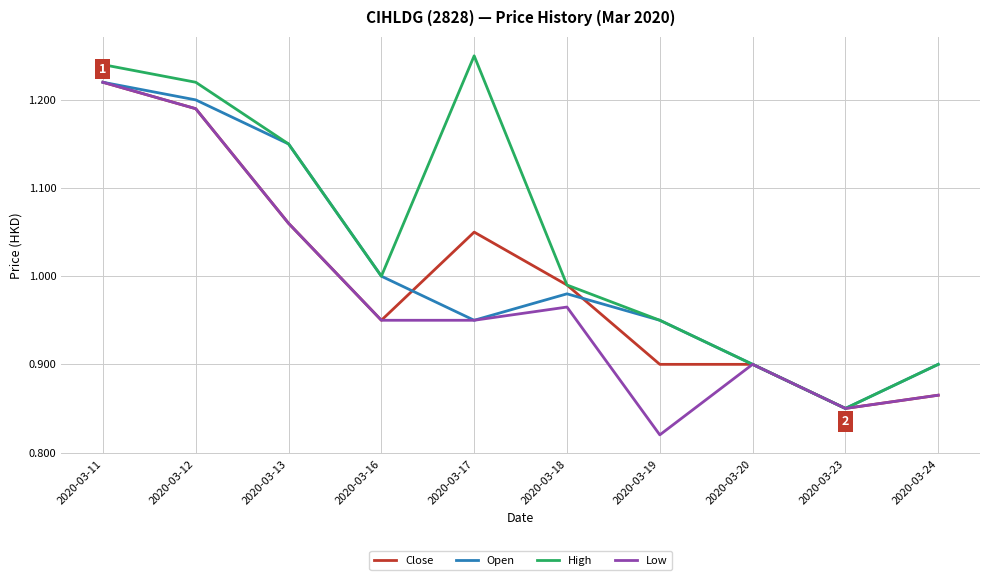

The value of Low at 2020-03-18 is 0.2. True or false?

False